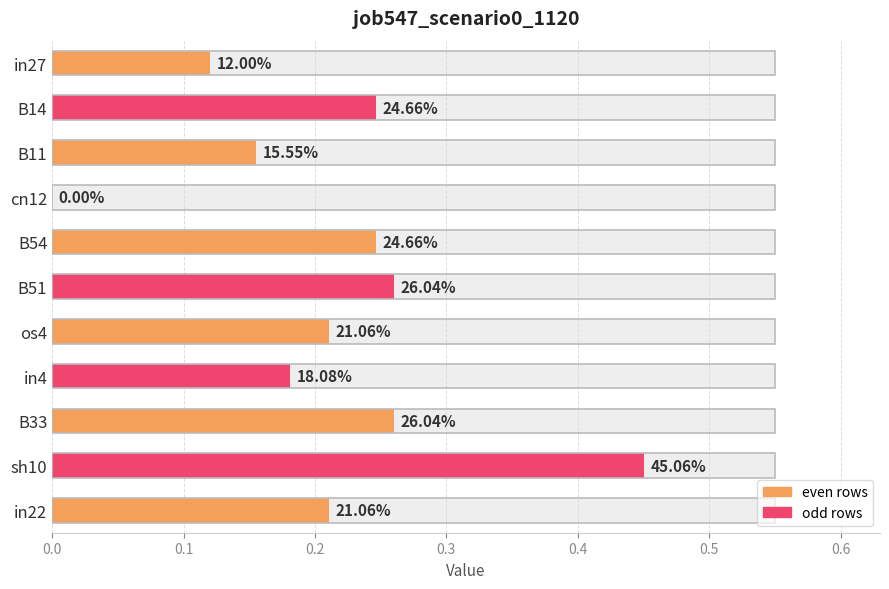

How many bars are there in total?

11